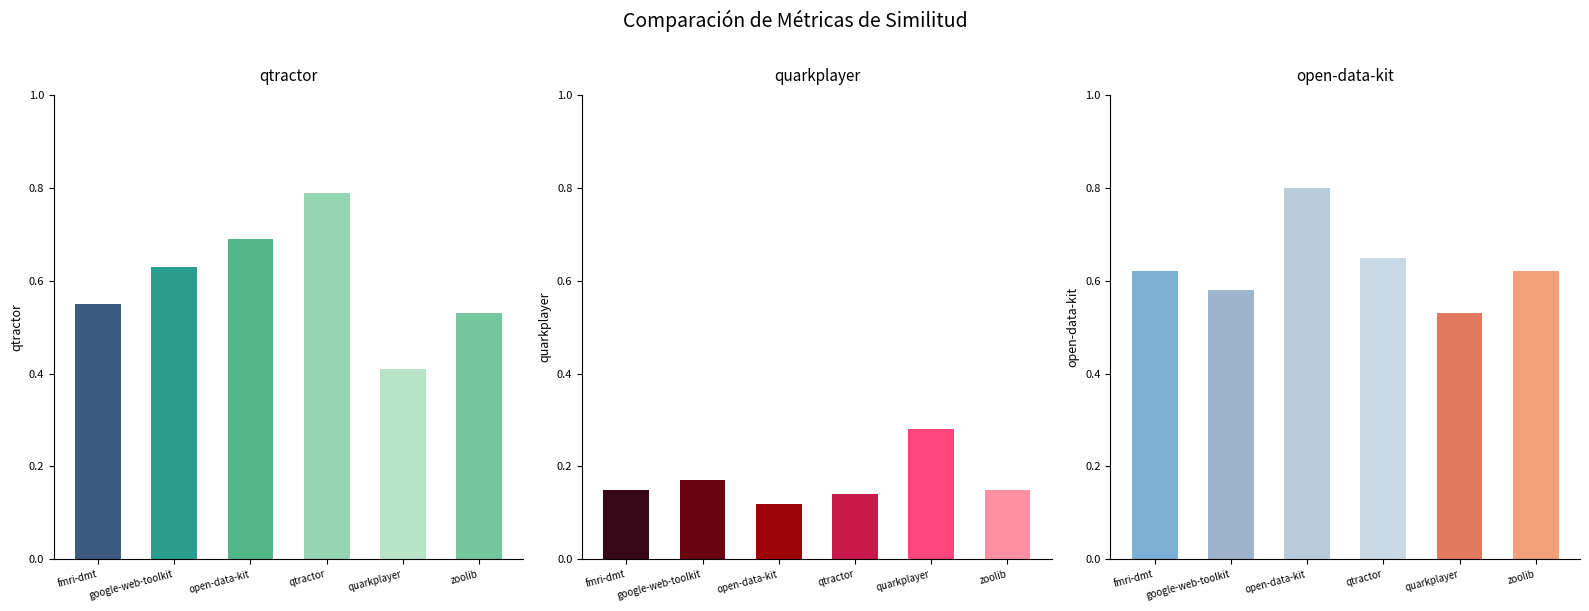

Rank the series at open-data-kit.csv from lowest to highest value.

quarkplayer.csv, qtractor.csv, open-data-kit.csv